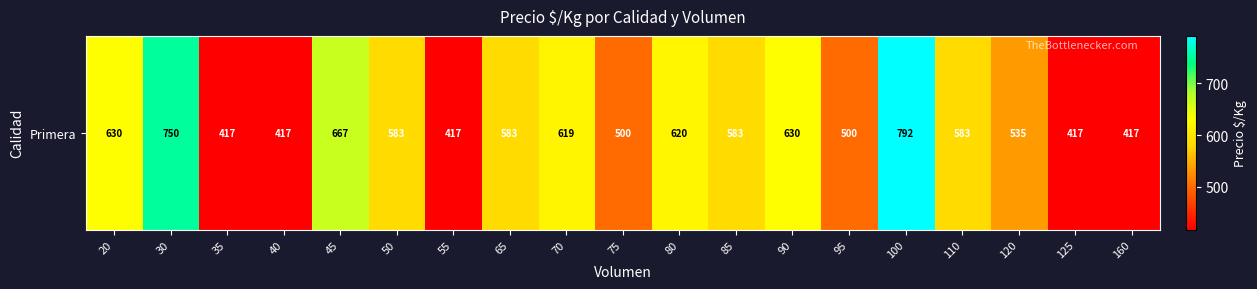

Reading left to right, what are all the values shown in this chart?

630	750	417	417	667	583	417	583	619	500	620	583	630	500	792	583	535	417	417